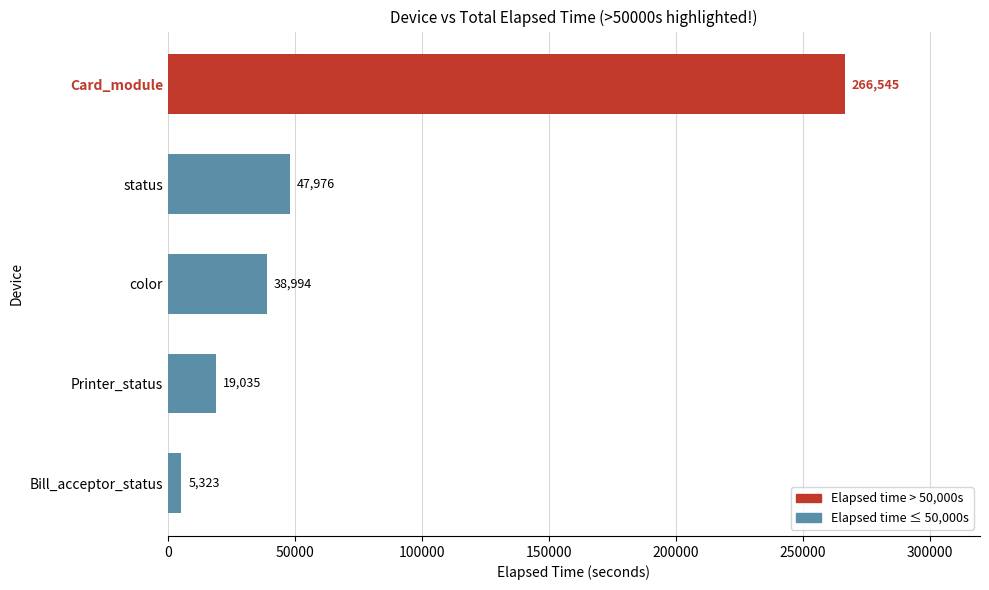

Reading bottom to top, list all the values displayed in this chart.

Bill_acceptor_status=5323	Printer_status=19035	color=38994	status=47976	Card_module=266545